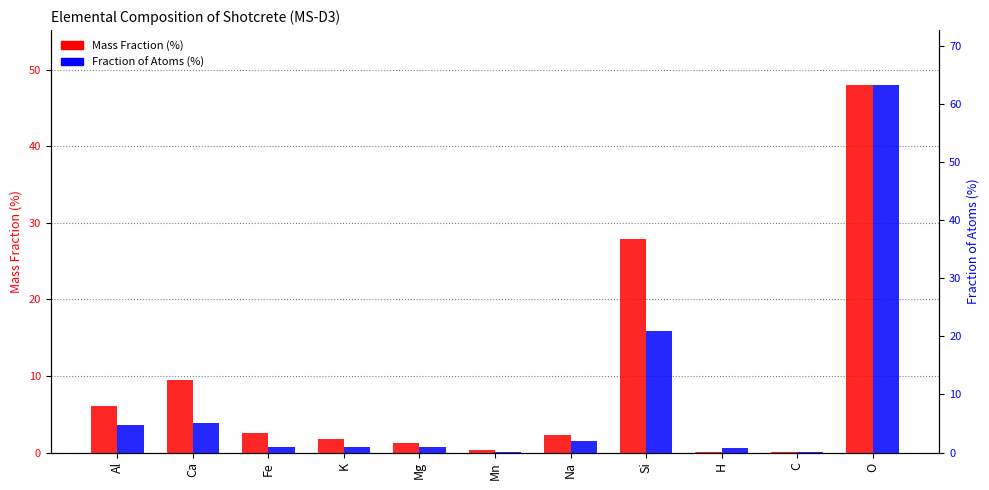

List the series in order of their peak value, highest first.

Fraction of Atoms (%), Mass Fraction (%)